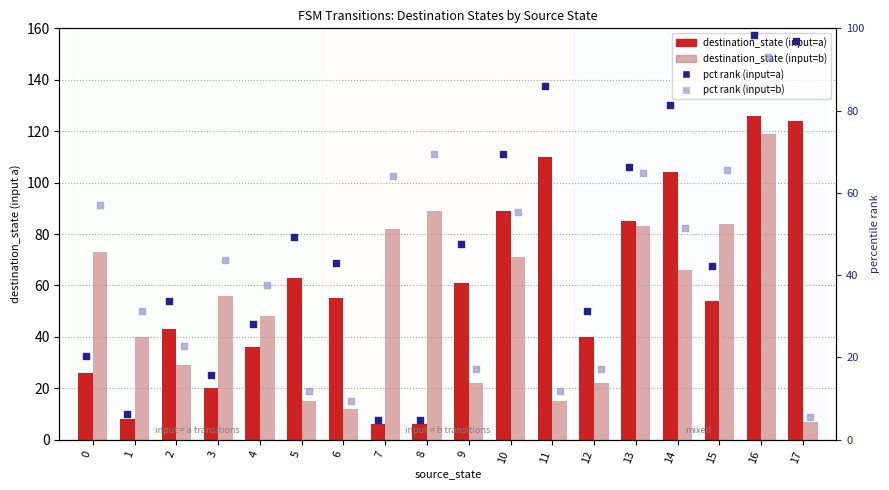

What is the total value across all series at 15?

245.8